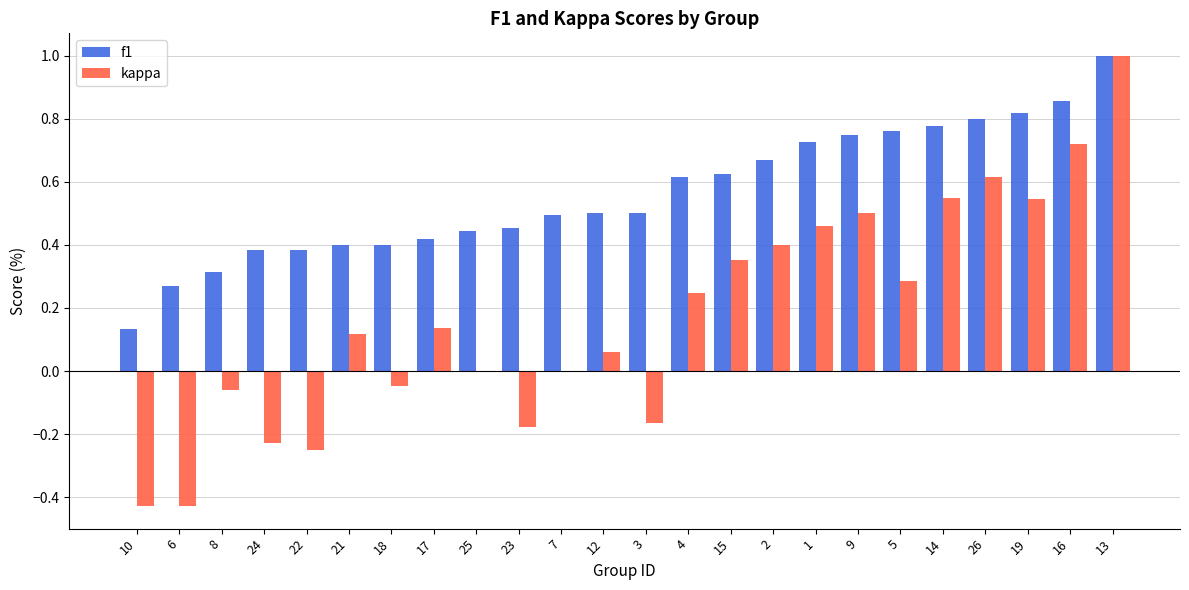

The value of f1 at 3 is 0.5. True or false?

True